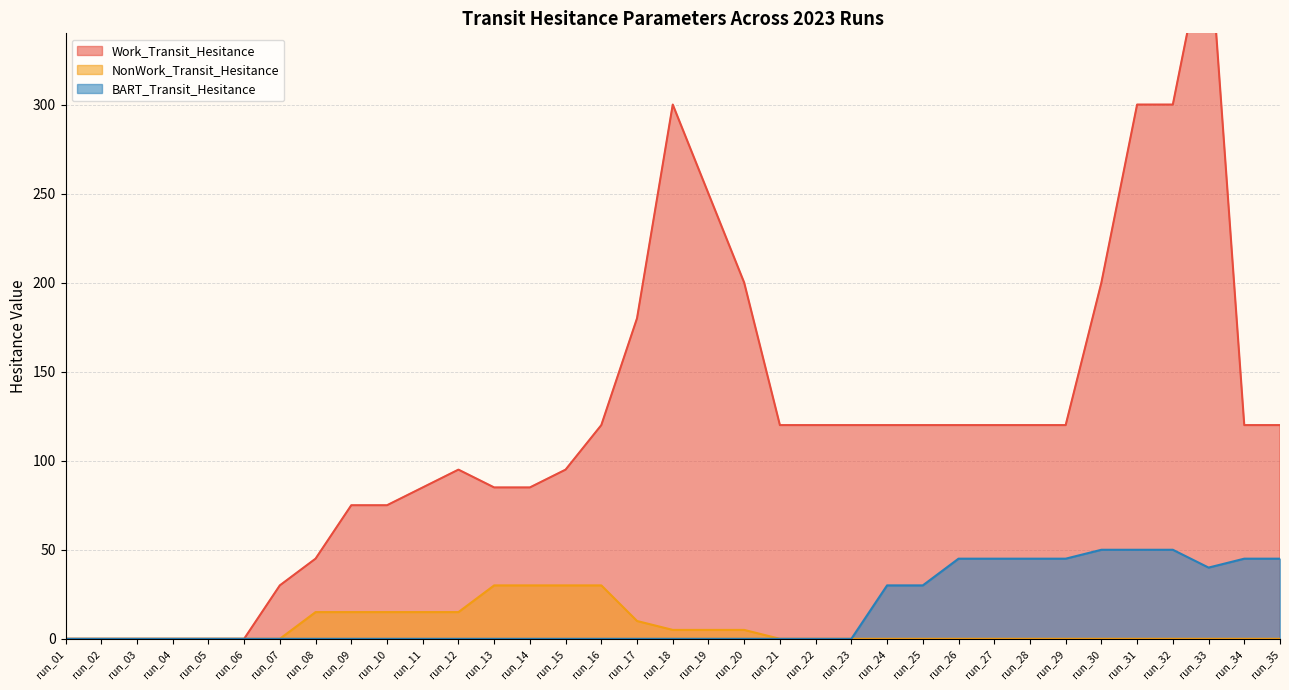

Reading right to left, transcribe all the data shown in this chart.

Work_Transit_Hesitance: 120	120	400	300	300	200	120	120	120	120	120	120	120	120	120	200	250	300	180	120	95	85	85	95	85	75	75	45	30	0	0	0	0	0	0
NonWork_Transit_Hesitance: 0	0	0	0	0	0	0	0	0	0	0	0	0	0	0	5	5	5	10	30	30	30	30	15	15	15	15	15	0	0	0	0	0	0	0
BART_Transit_Hesitance: 45	45	40	50	50	50	45	45	45	45	30	30	0	0	0	0	0	0	0	0	0	0	0	0	0	0	0	0	0	0	0	0	0	0	0